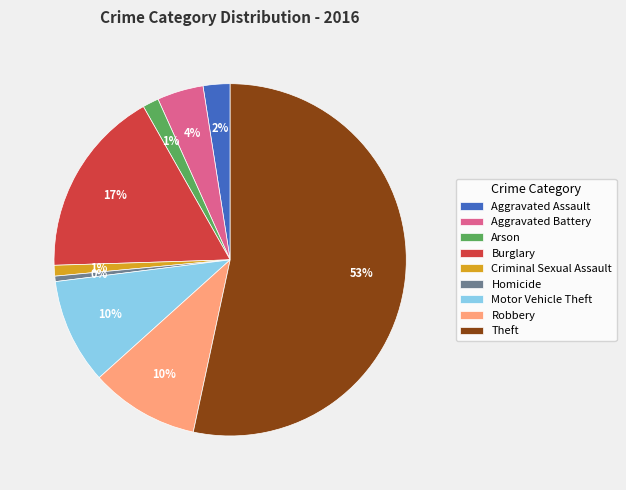

How many slices are in this pie chart?

9